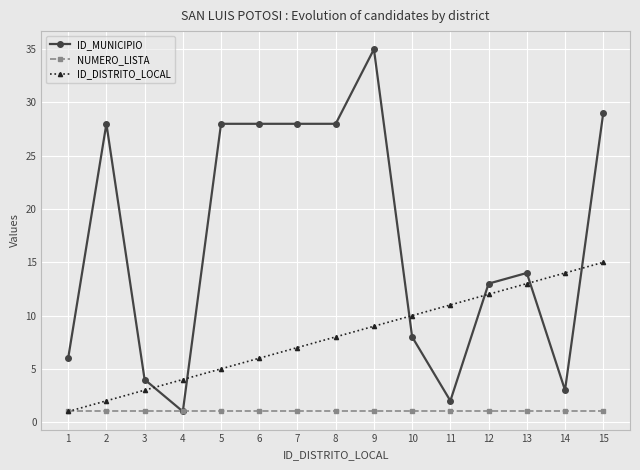

Is the value of ID_MUNICIPIO at 11 greater than the value of ID_DISTRITO_LOCAL at 11?

No